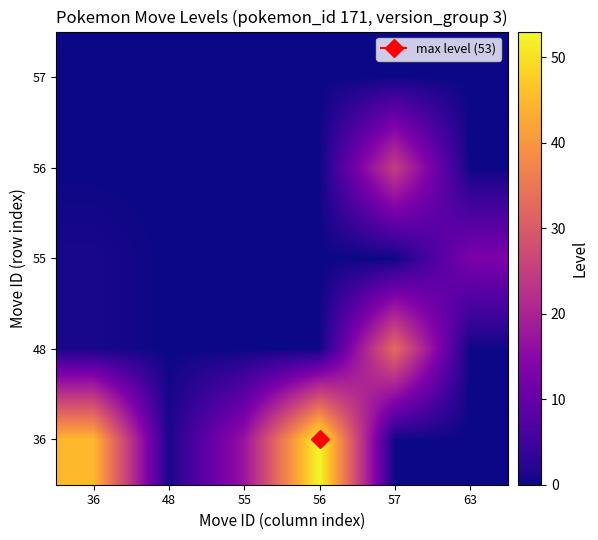

Reading left to right, extract all data points from this chart.

36: 36=45	48=1	55=17	56=53	57=0	63=0
48: 36=1	48=0	55=0	56=0	57=33	63=0
55: 36=1	48=0	55=0	56=0	57=0	63=13
56: 36=0	48=0	55=0	56=0	57=25	63=0
57: 36=0	48=0	55=0	56=0	57=0	63=0